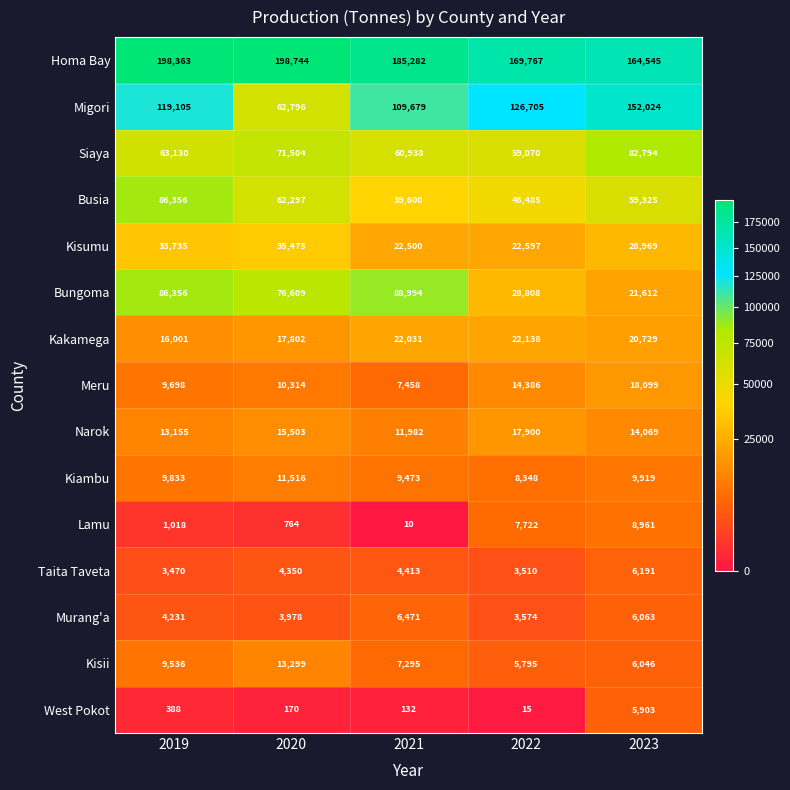

Count the number of data series in this chart.

15